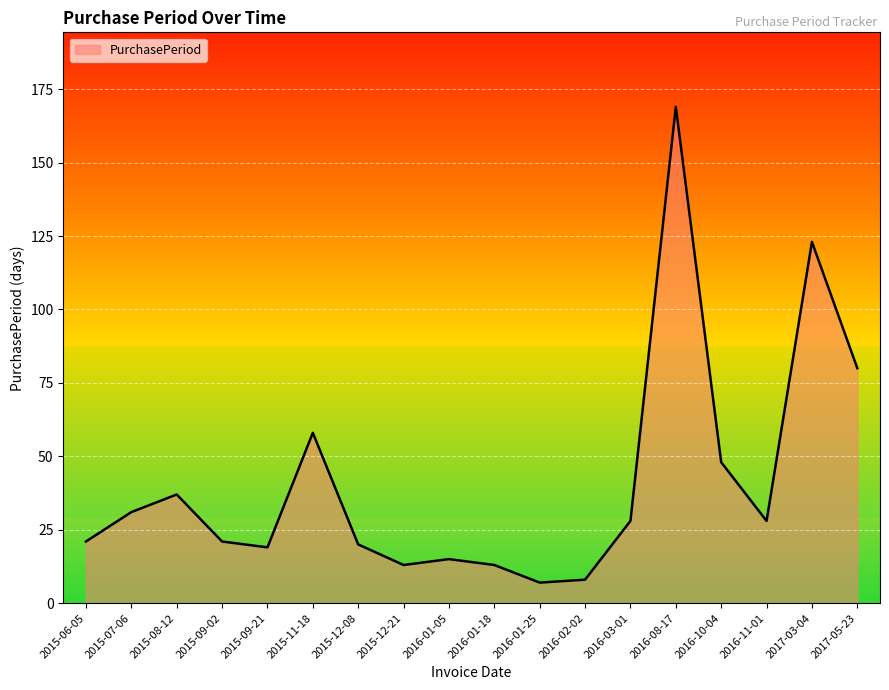

The chart shows a value of 31 at 2015-06-05. True or false?

False